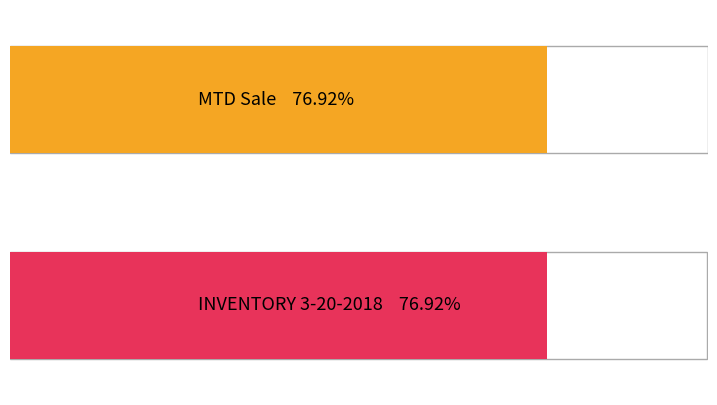

At how many categories does at least one series exceed 4?

2